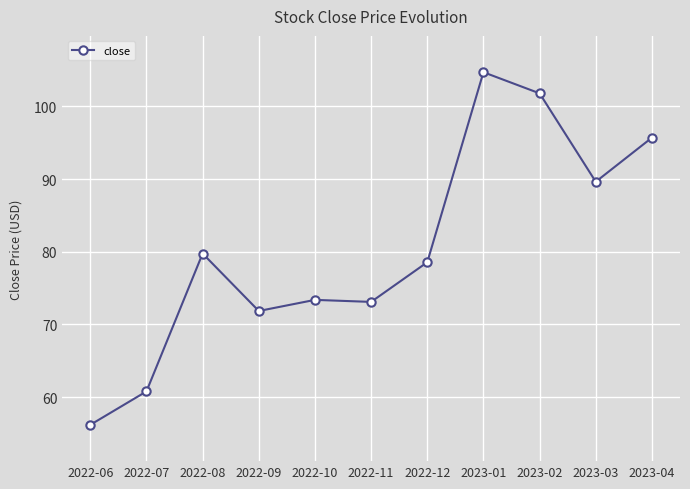

What is the approximate value at 2022-11?

73.1